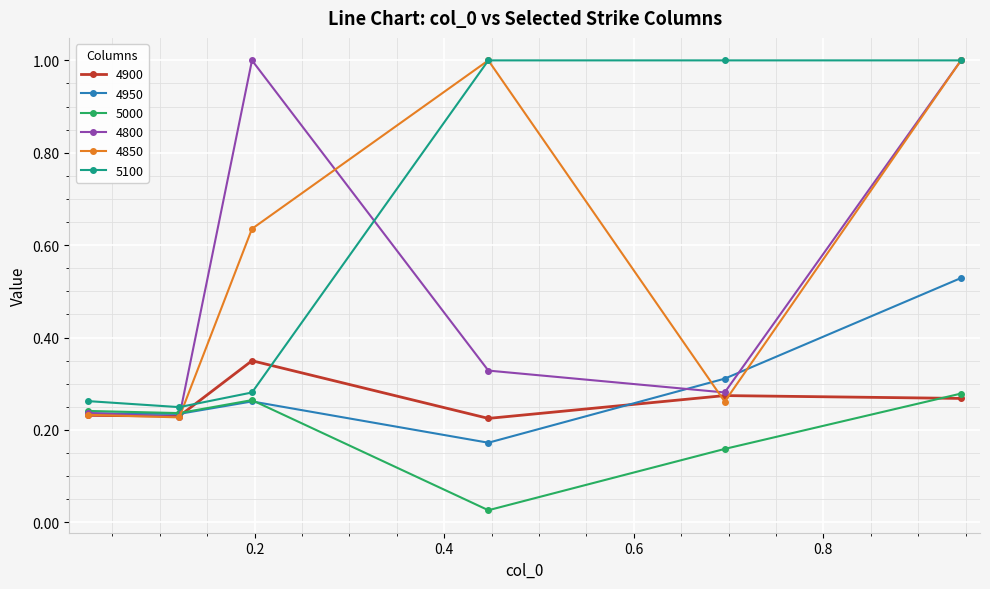

True or false: 4800 has more than 2 points higher than both neighbors.

False